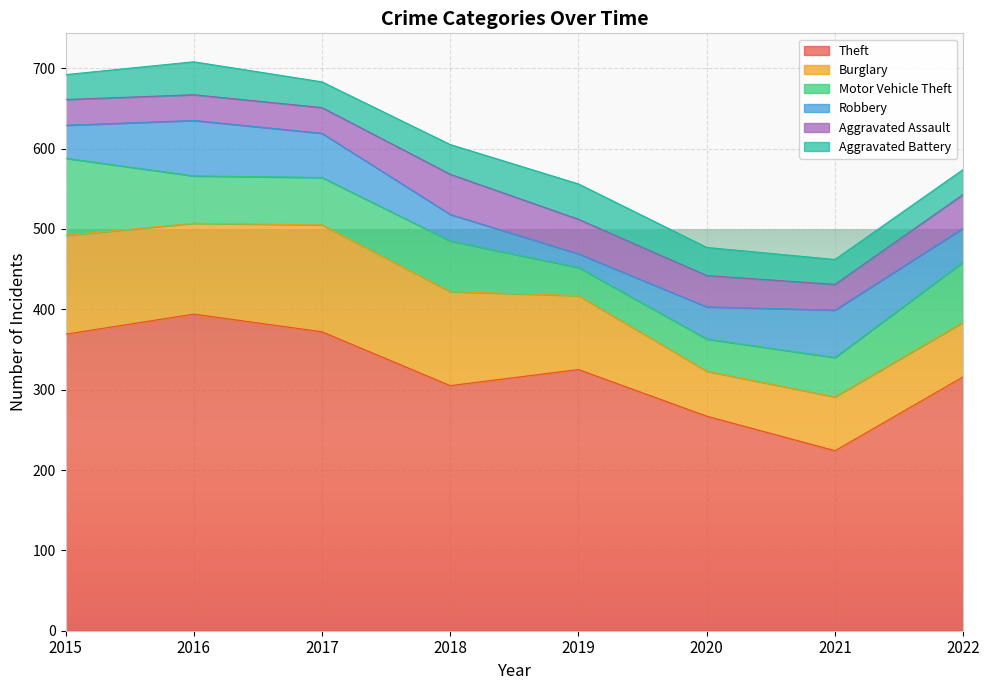

At which label does Aggravated Battery first exceed 35?

2016